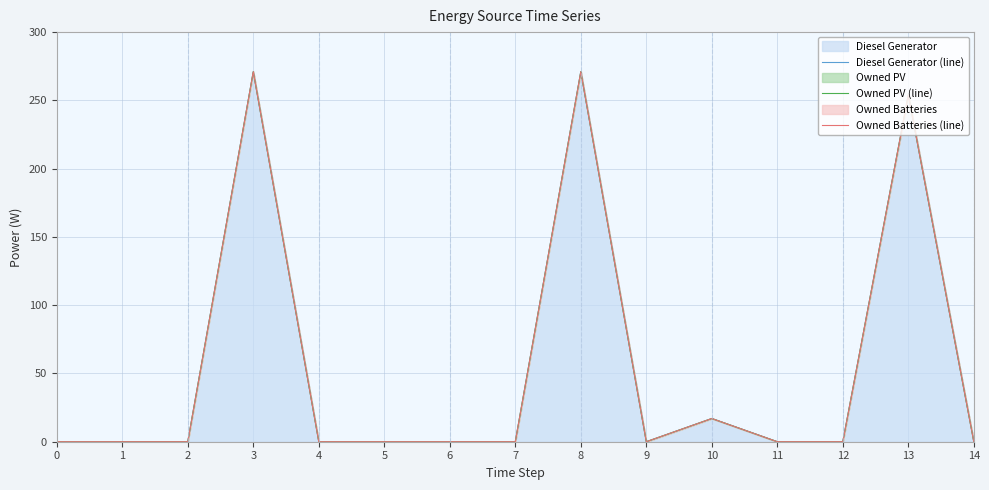

Reading right to left, list all the values displayed in this chart.

Diesel Generator (line): 0	254	0	0	17	0	271	0	0	0	0	271	0	0	0
Owned PV (line): 0	254	0	0	17	0	271	0	0	0	0	271	0	0	0
Owned Batteries (line): 0	254	0	0	17	0	271	0	0	0	0	271	0	0	0